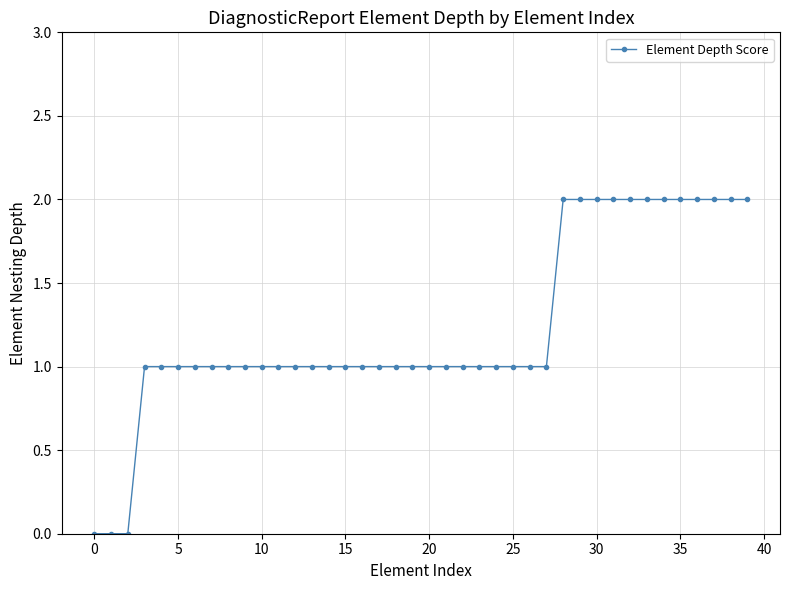

What is the greatest value displayed?

2